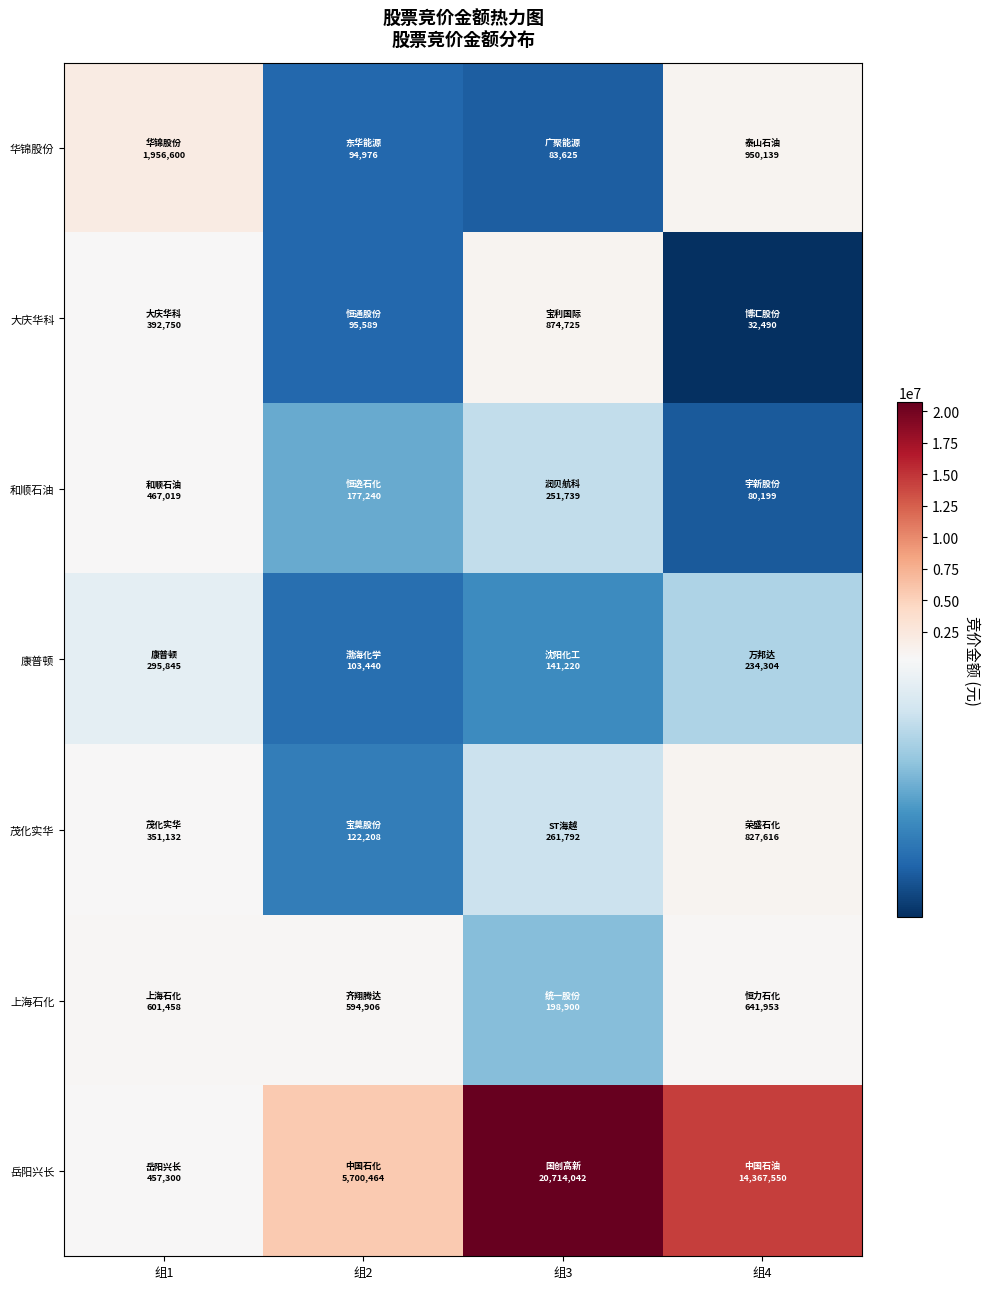

Count the number of data series in this chart.

7